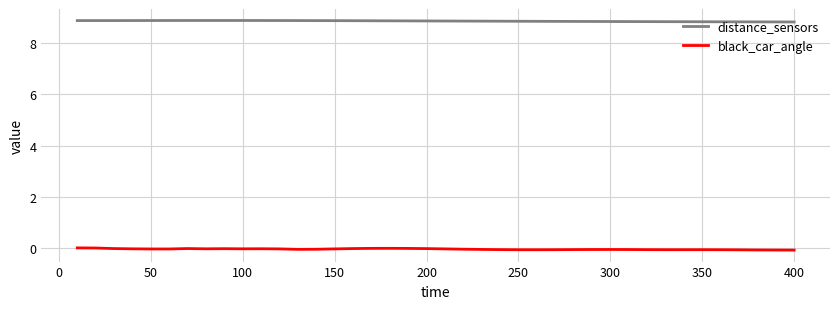

True or false: black_car_angle and distance_sensors intersect in this chart.

False